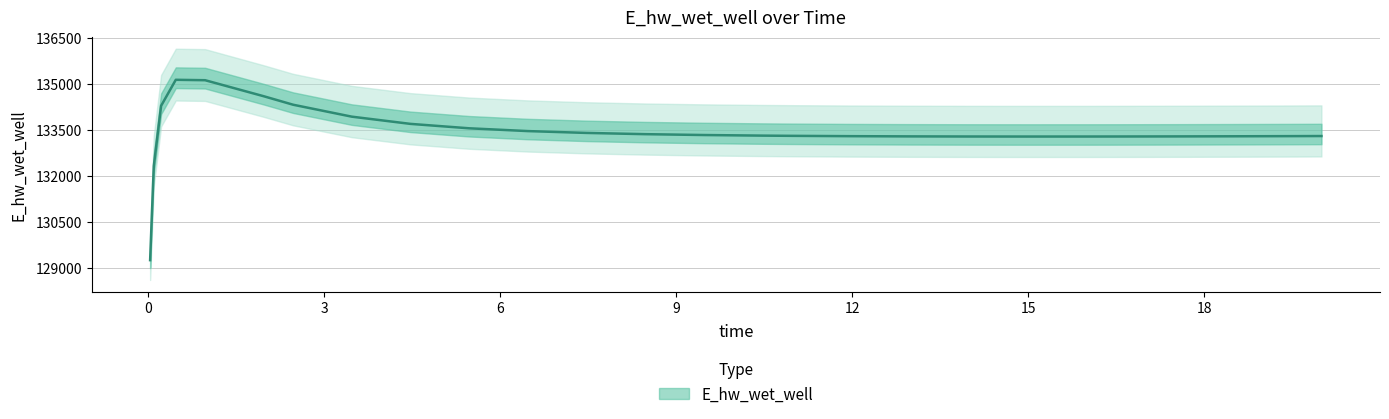

What is the value of the 2nd point from the left?

132332.0